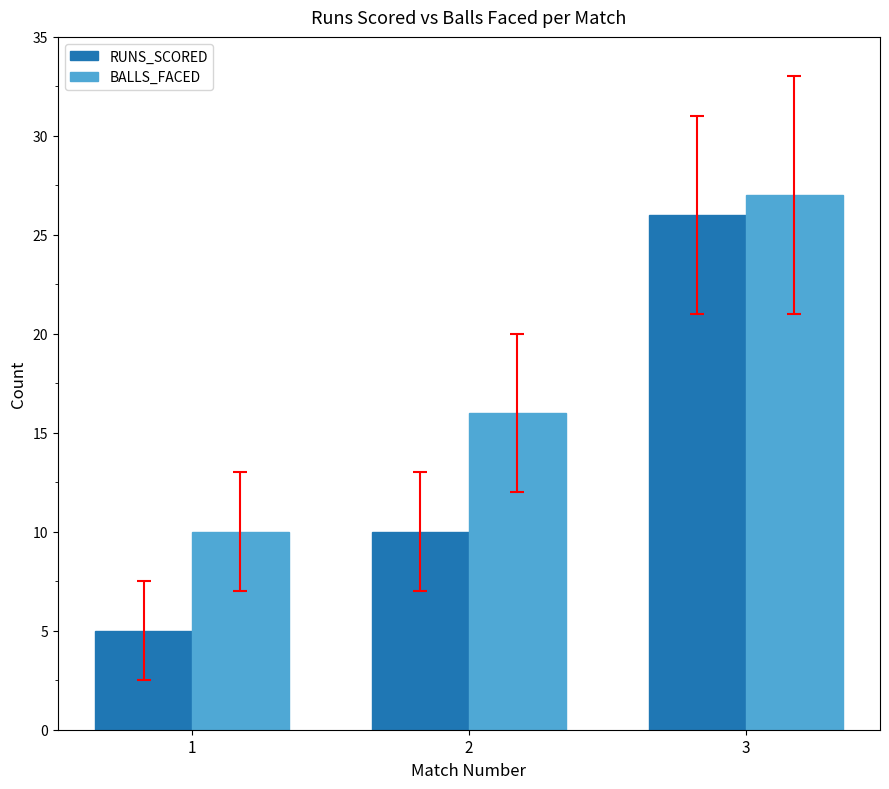

Reading left to right, what are all the values shown in this chart?

RUNS_SCORED: 5	10	26
BALLS_FACED: 10	16	27